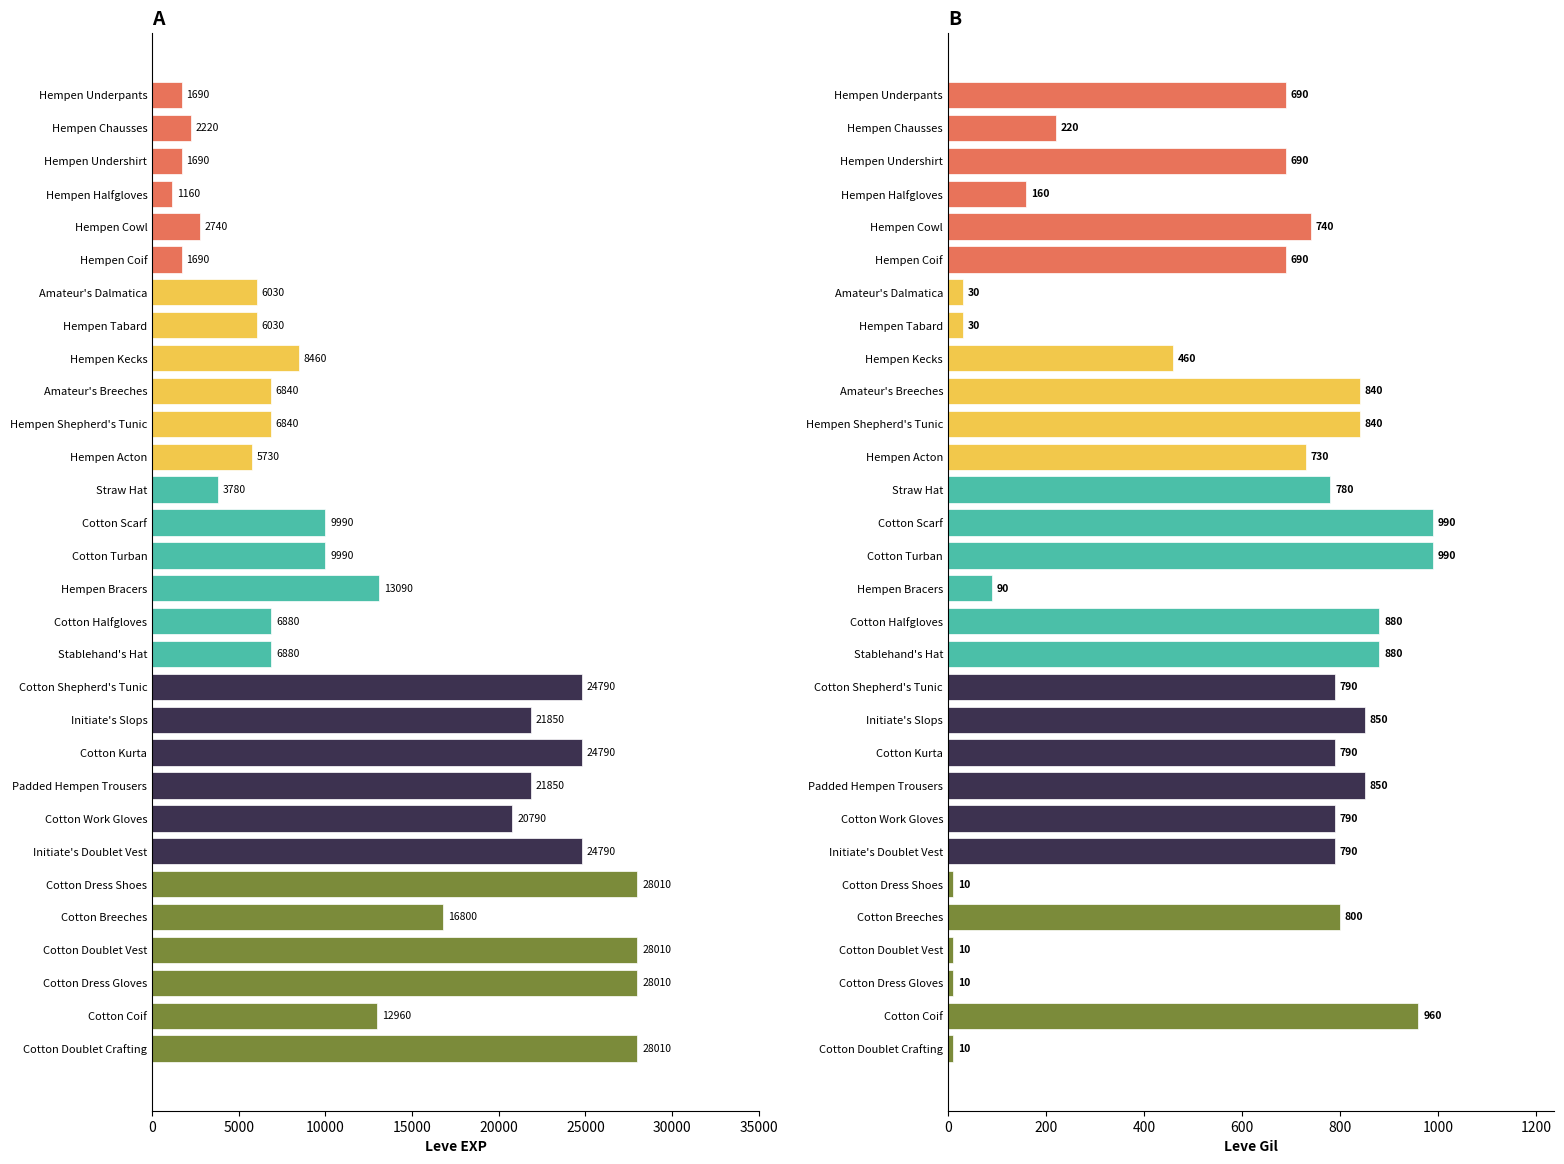

Which series has the largest total across all categories?

Leve EXP